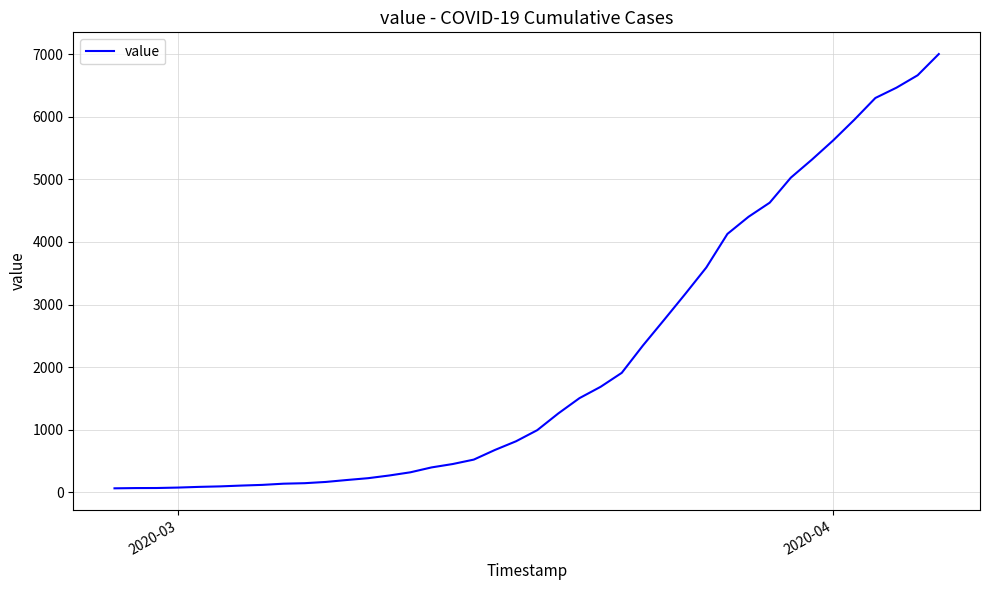

What is the maximum value shown in the chart?

7003